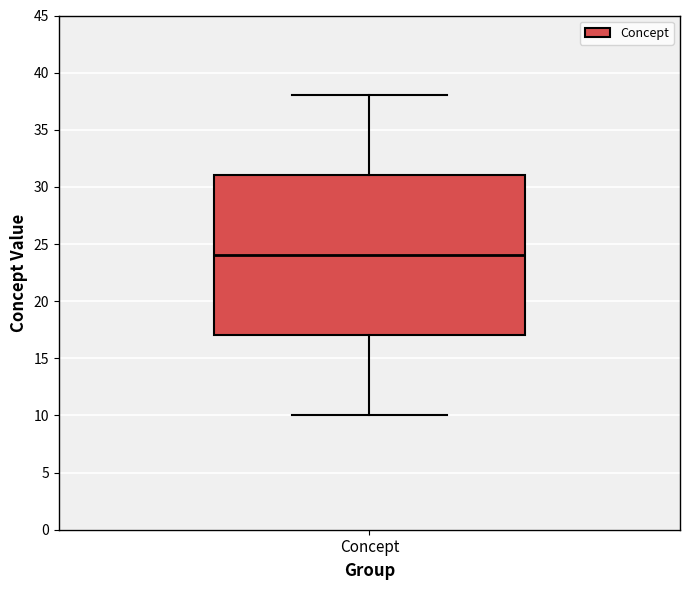

Where does the upper whisker of the box for Concept end on the y-axis? The values are not printed on the chart, so give them approximately, as read against the axis.

38